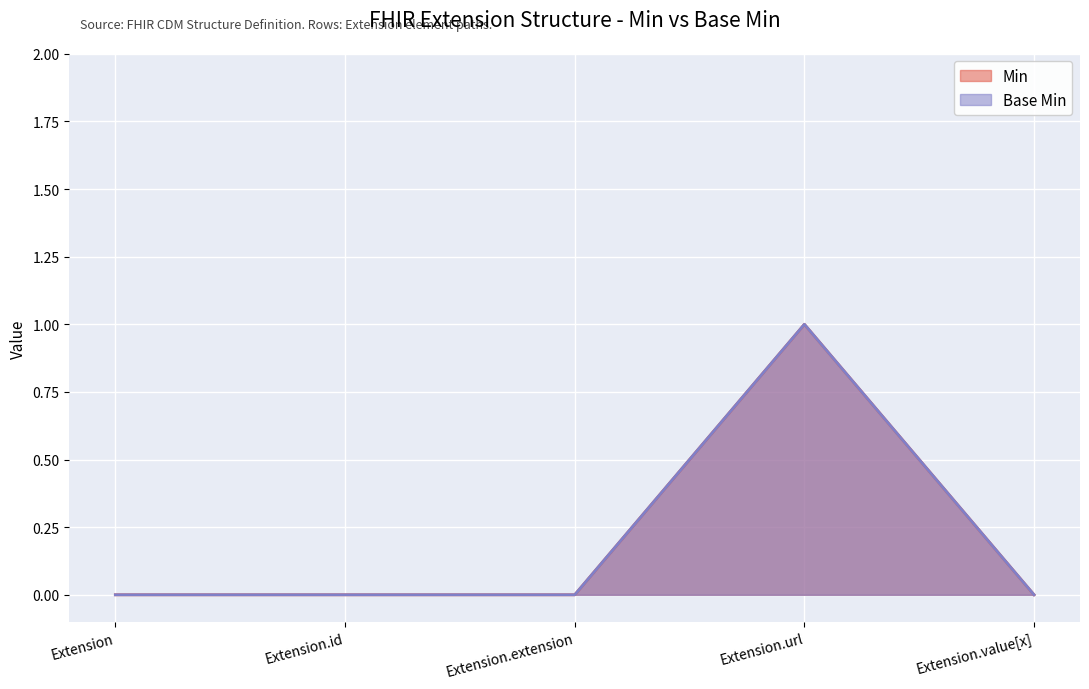

What is the total value across all series at Extension.url?

2